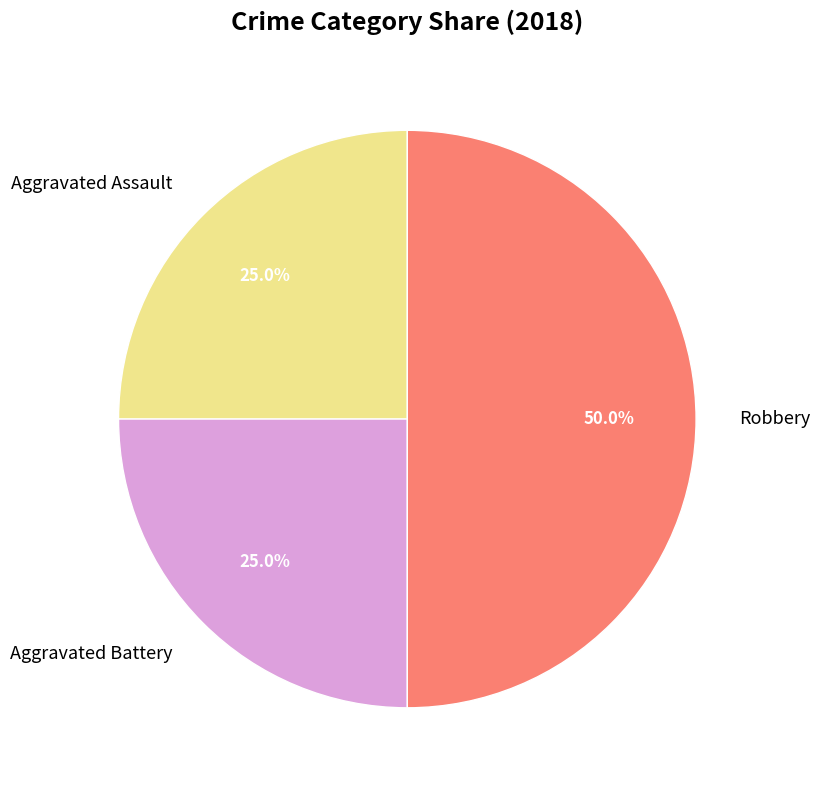

Does Aggravated Battery represent more than half of the total?

No